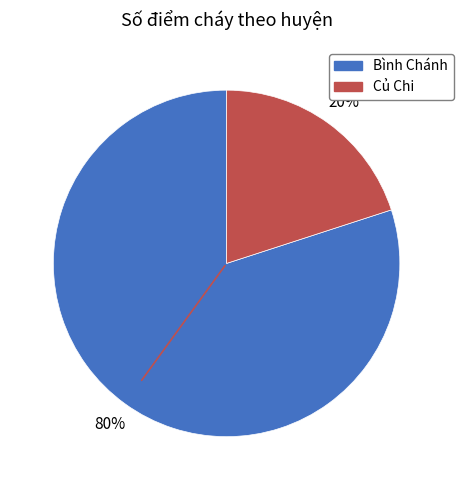

How many slices are in this pie chart?

2